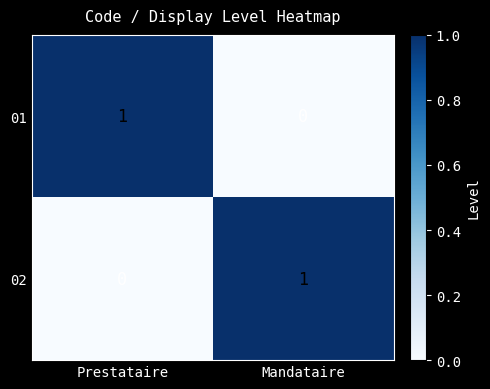

What is the total value across all series at Prestataire?

1